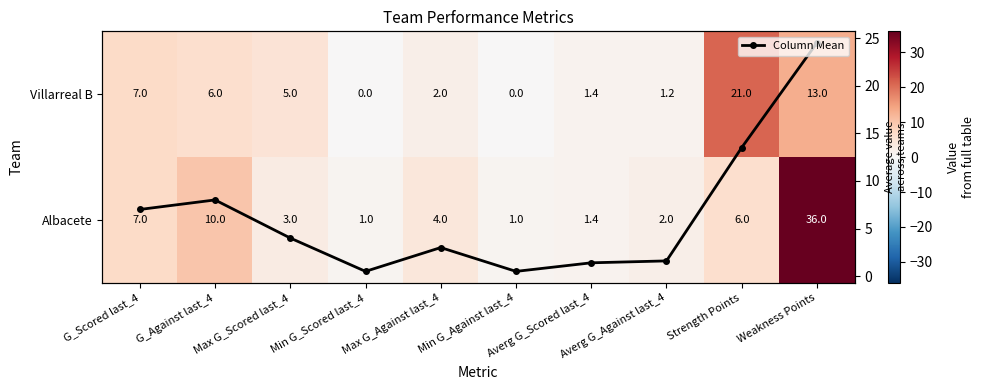

What is the difference between the maximum and minimum values in the Albacete series?

35.0